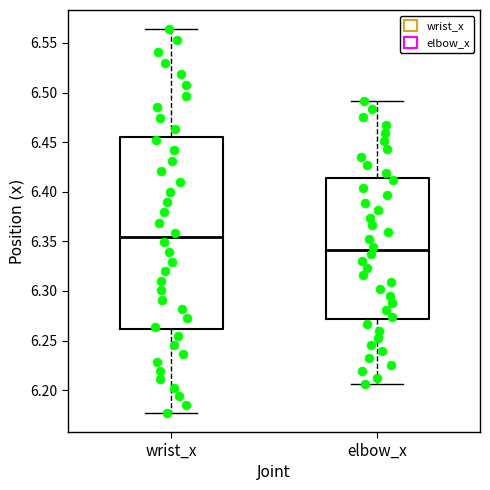

Reading left to right, transcribe this box plot: for each box, give where its median line is, the range the box spans, and where its two whiskers end, as read against the y-axis. The values are not printed on the chart, so give them approximately, as read against the axis.

wrist_x: median 6.355, box 6.260 to 6.455, whiskers 6.175 to 6.565
elbow_x: median 6.340, box 6.270 to 6.415, whiskers 6.205 to 6.490